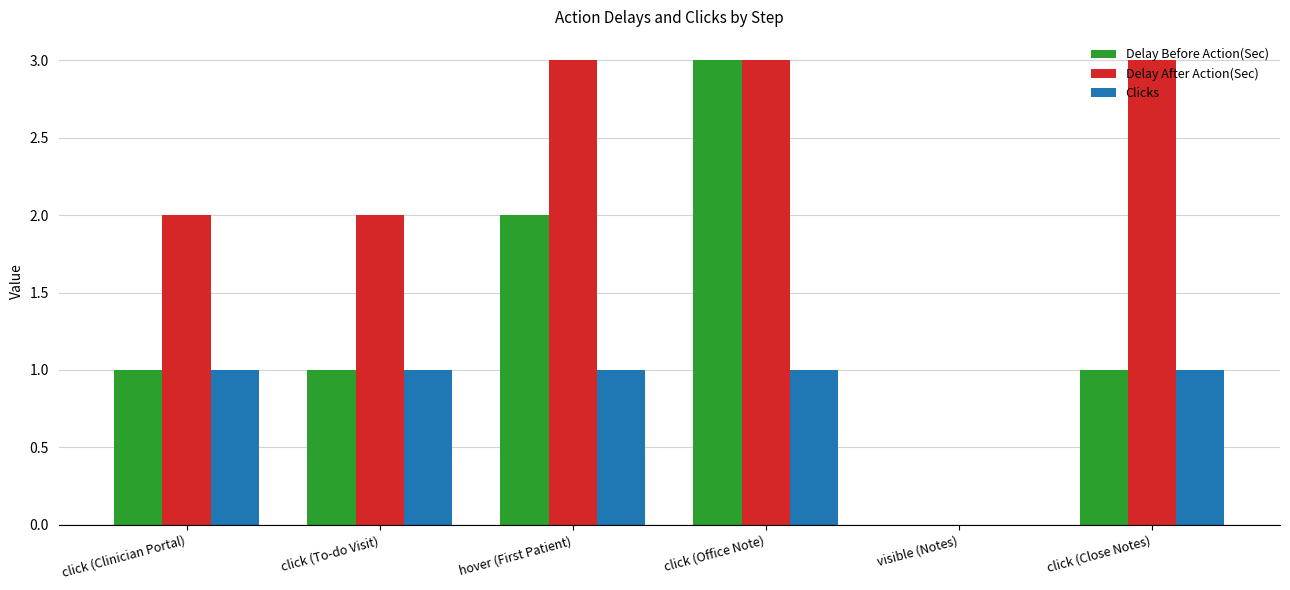

The value of Delay After Action(Sec) at click (To-do Visit) is 1. True or false?

False